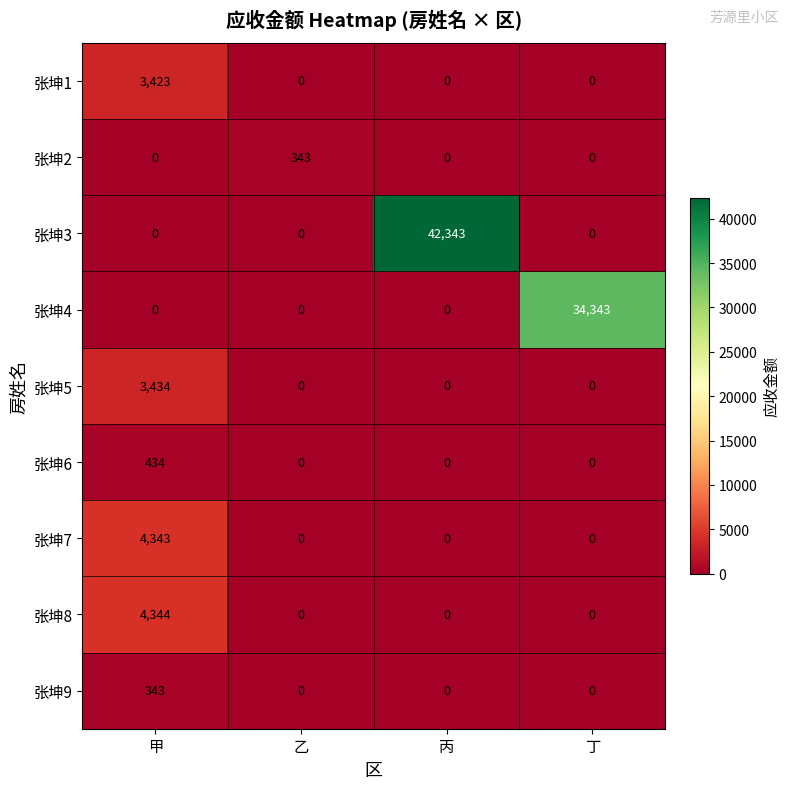

What is the maximum value shown in the chart?

42343